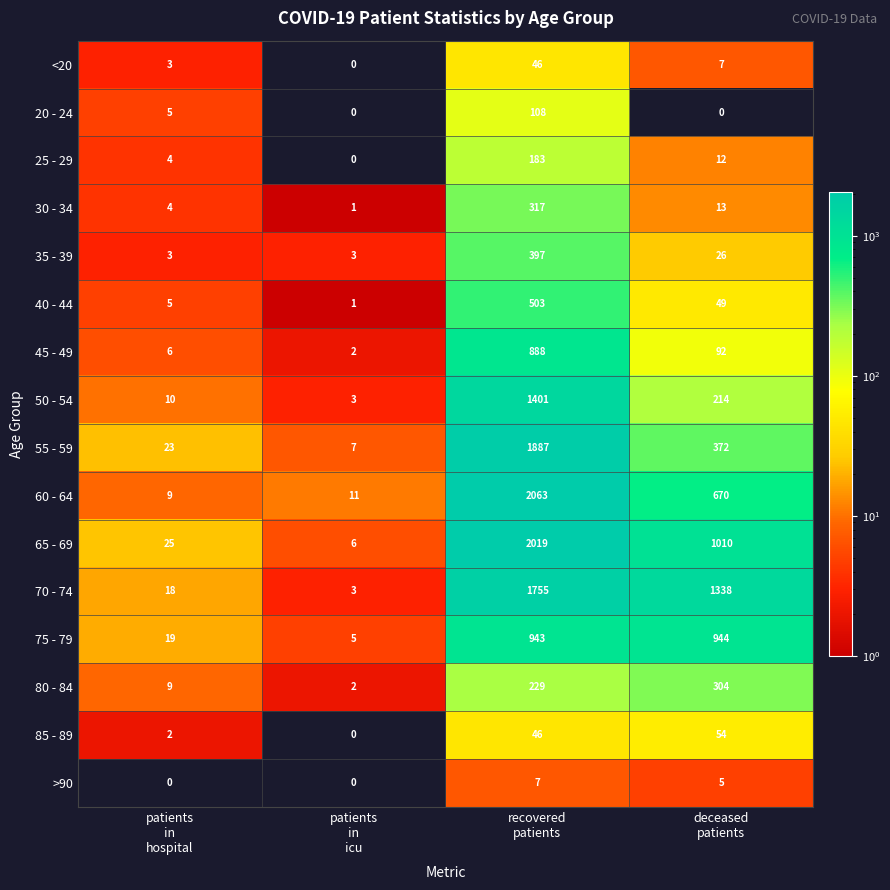

How many values in 25 - 29 are above zero?

3